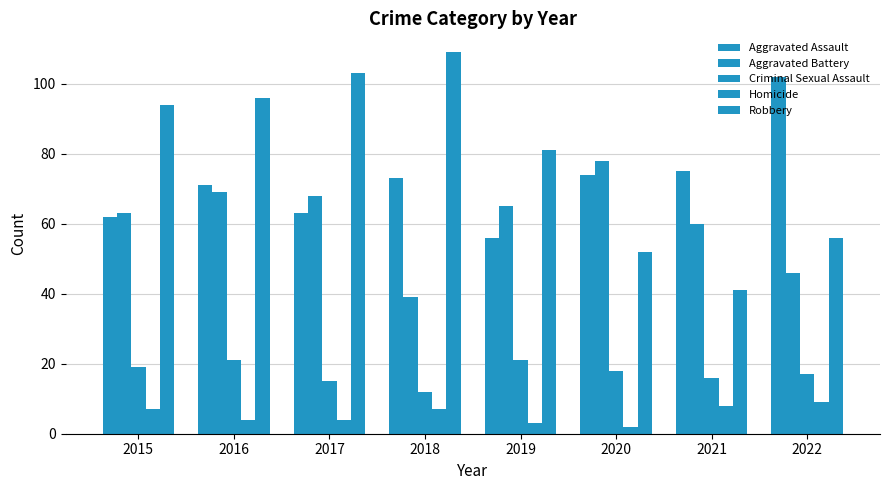

How many values in the Criminal Sexual Assault series are below 18?

4